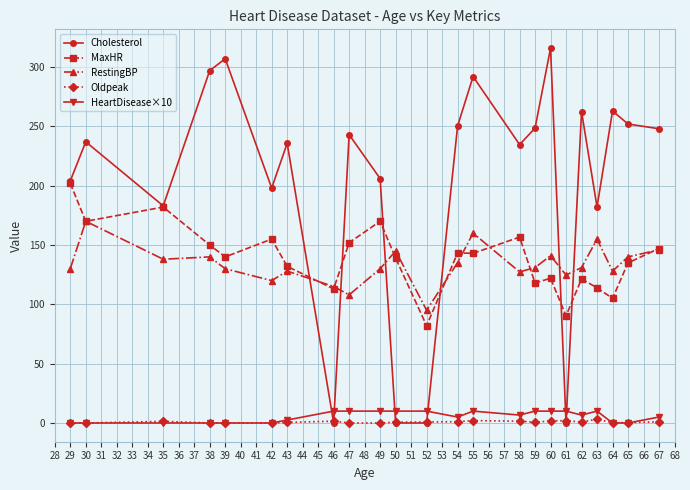

Which series changed the most between 43 and 46?

Cholesterol